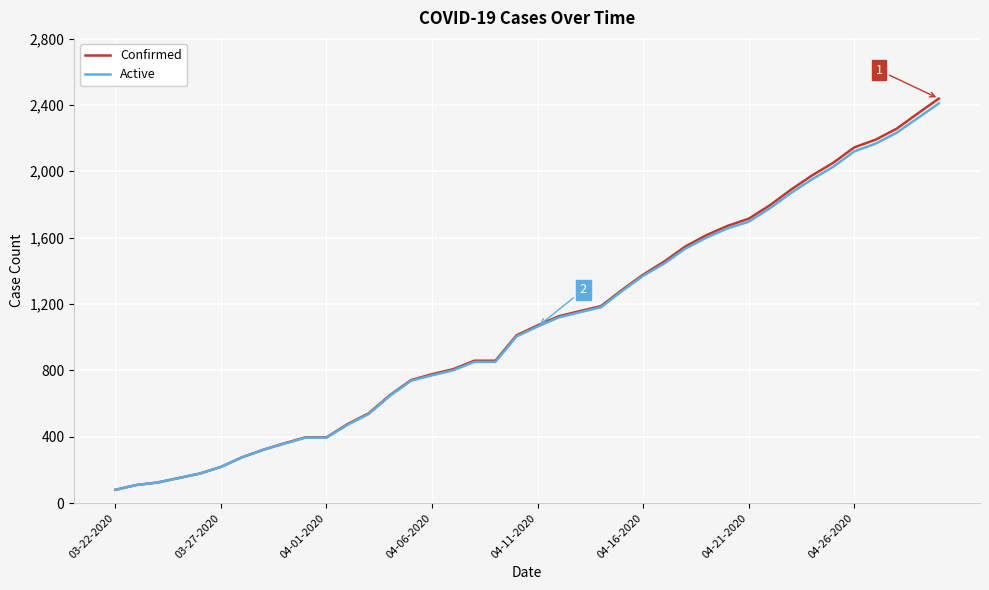

Which series has the largest range (max minus min)?

Confirmed